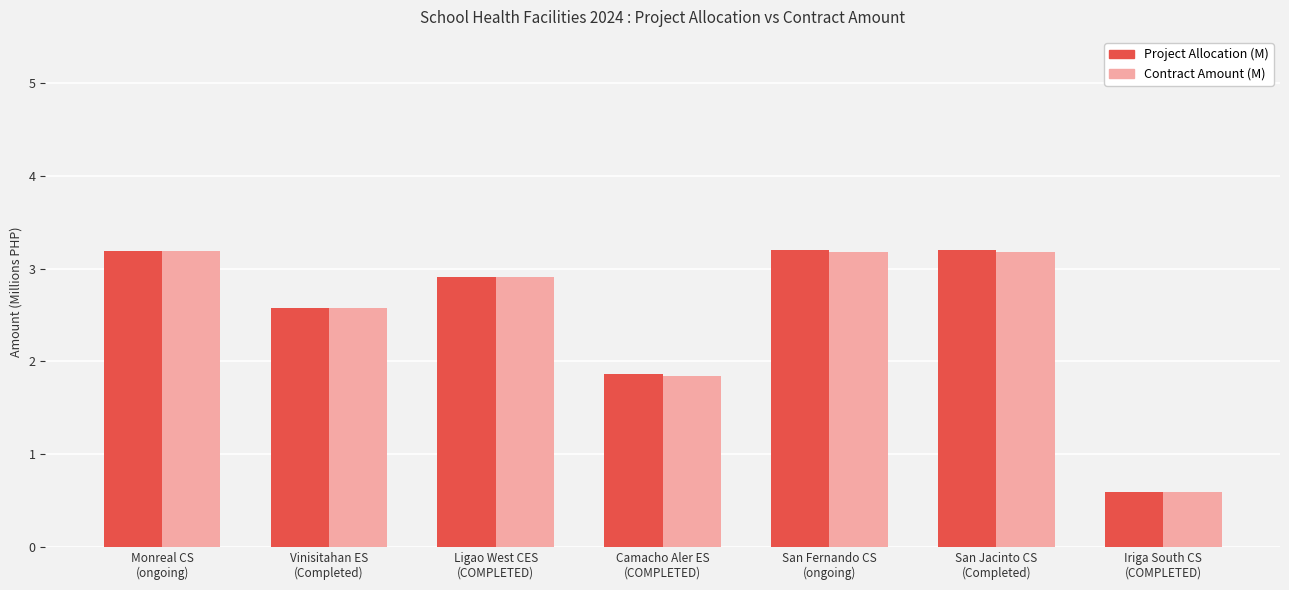

What is the lowest value of the Project Allocation (M) series?

0.6